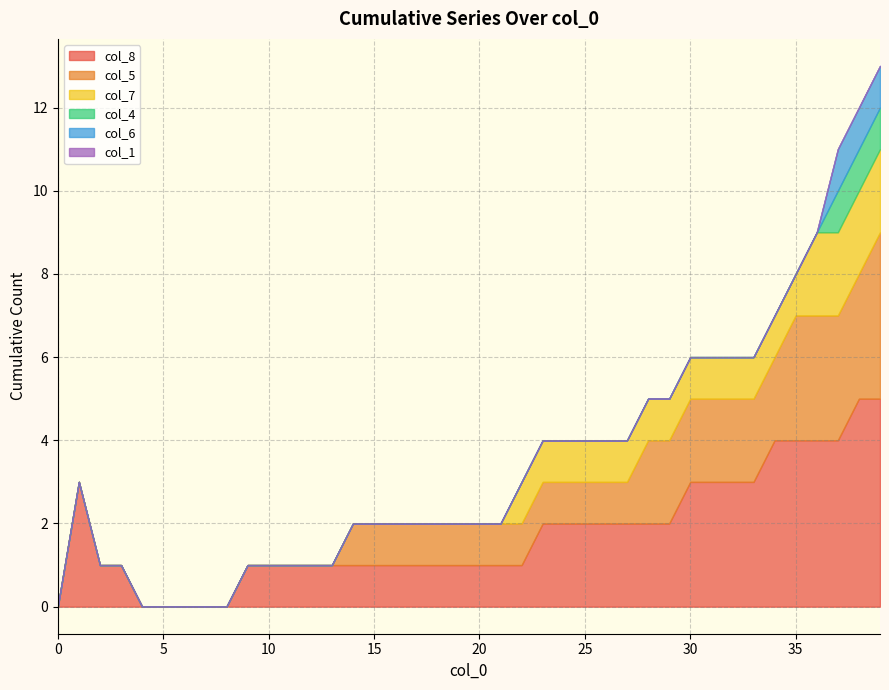

What are all the series names shown in the legend?

col_8, col_5, col_7, col_4, col_6, col_1